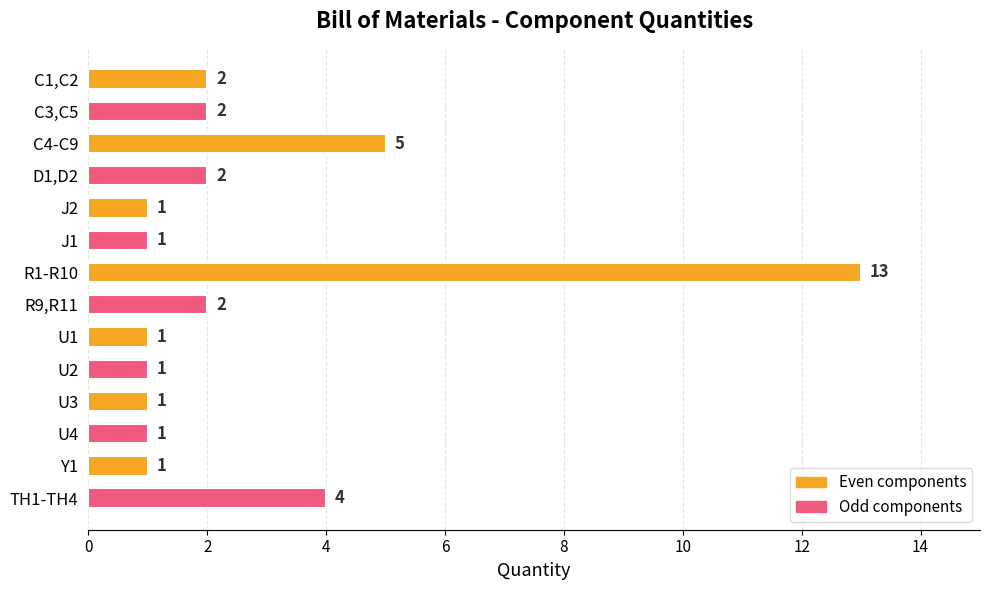

True or false: the data shows 5 at C4-C9.

True